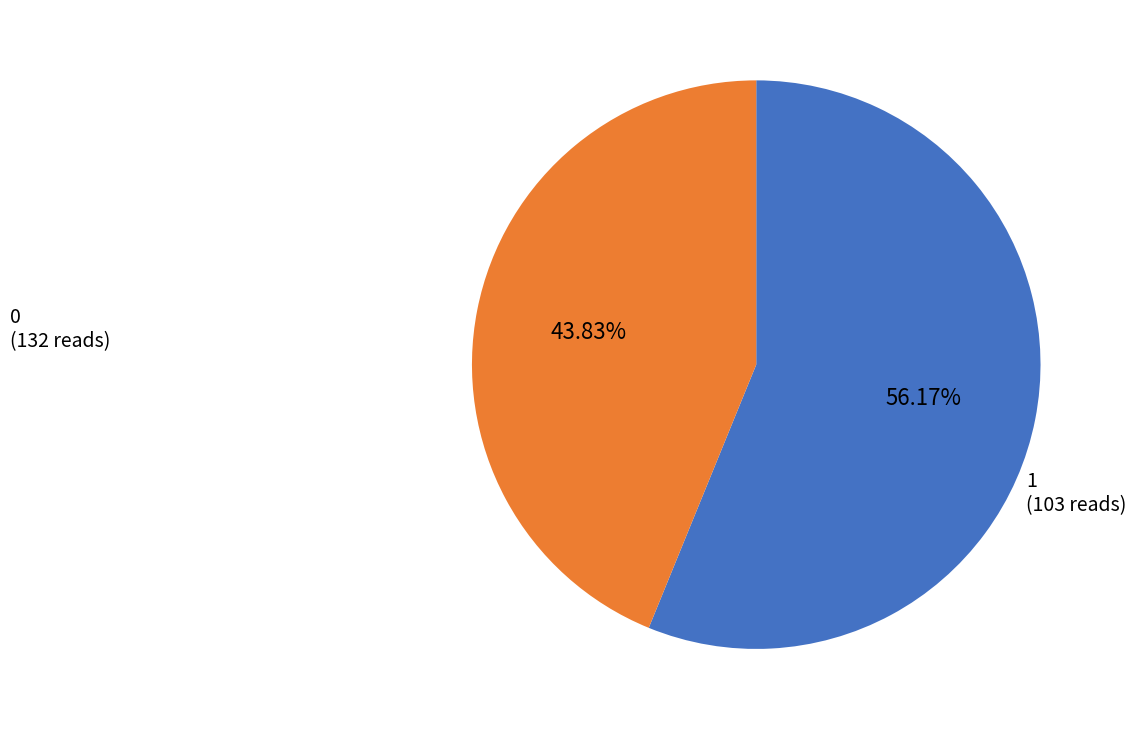

Combined, do 1 and 0 account for over 50%?

Yes